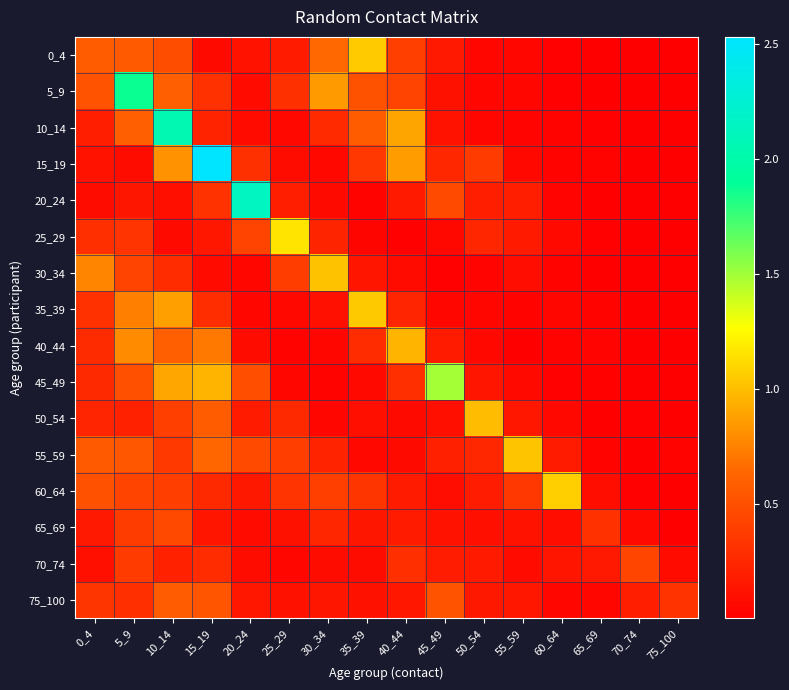

At which category is the sum across all series the highest?

10_14